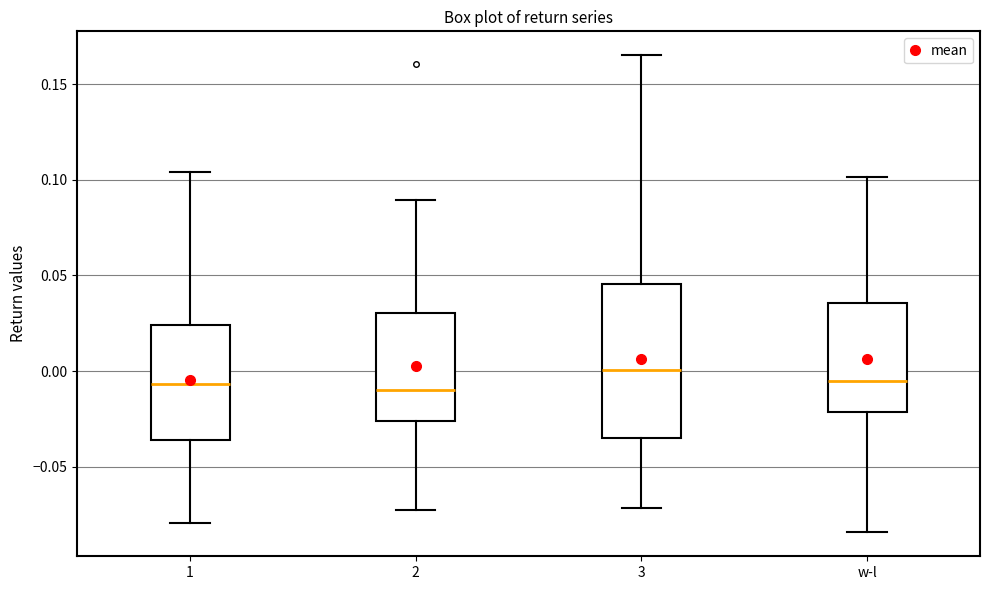

Reading left to right, read every box against the y-axis: the position of its median line, the range the box covers, and the ends of its whiskers. The values are not printed on the chart, so give them approximately, as read against the axis.

1: median -0.005, box -0.035 to 0.025, whiskers -0.080 to 0.105
2: median -0.010, box -0.025 to 0.030, whiskers -0.070 to 0.090
3: median 0.000, box -0.035 to 0.045, whiskers -0.070 to 0.165
w-l: median -0.005, box -0.020 to 0.035, whiskers -0.085 to 0.100